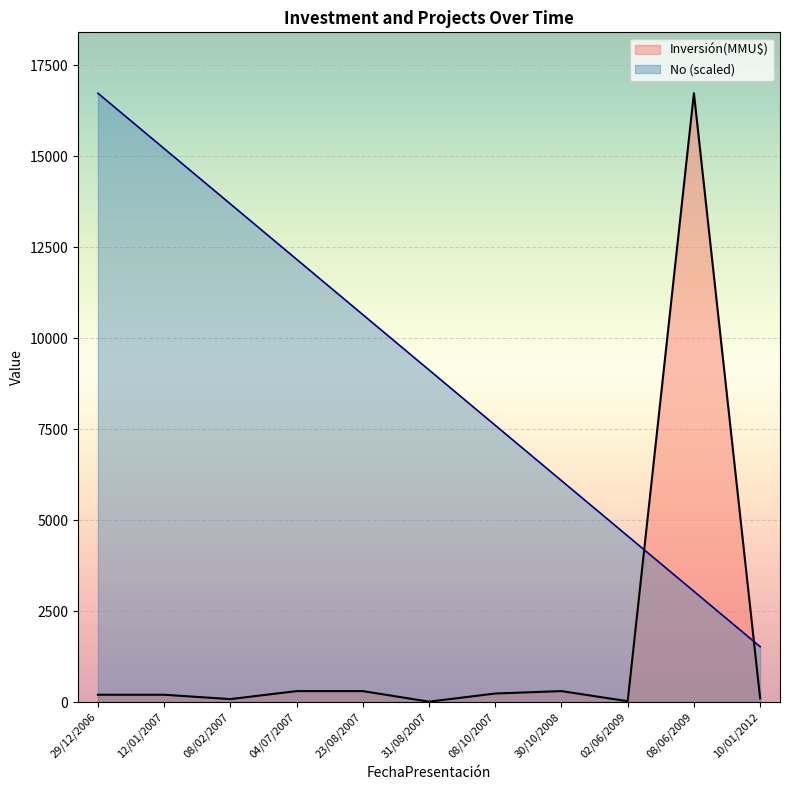

What is the difference between the maximum and minimum values in the No (scaled) series?

15214.5